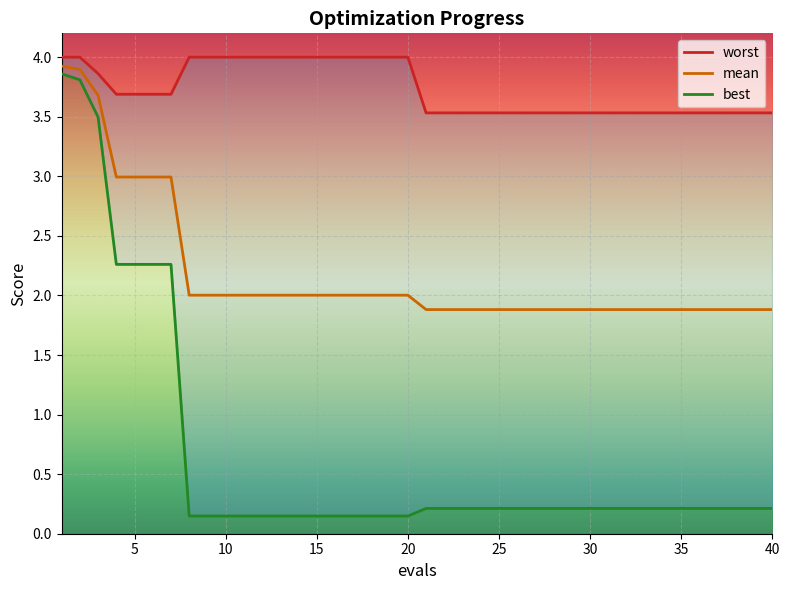

Read the worst value at 15.

4.0